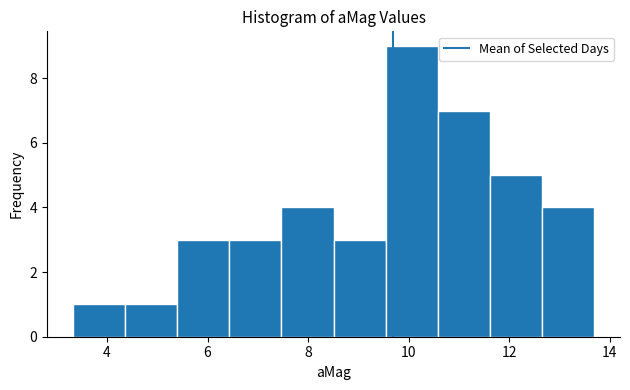

Which range on the x-axis has the tallest bar?

9.6 to 10.6